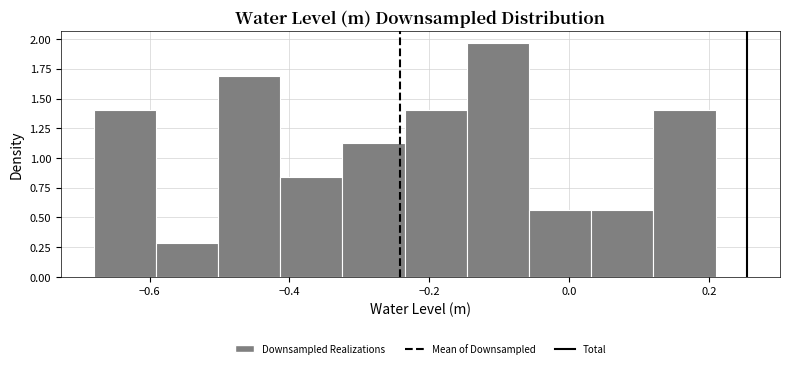

How tall is the bar that spans -0.68 to -0.60 on the x-axis? Neither the bar edges nor the heights are printed on the chart, so give them approximately, as read against the axes.

1.40